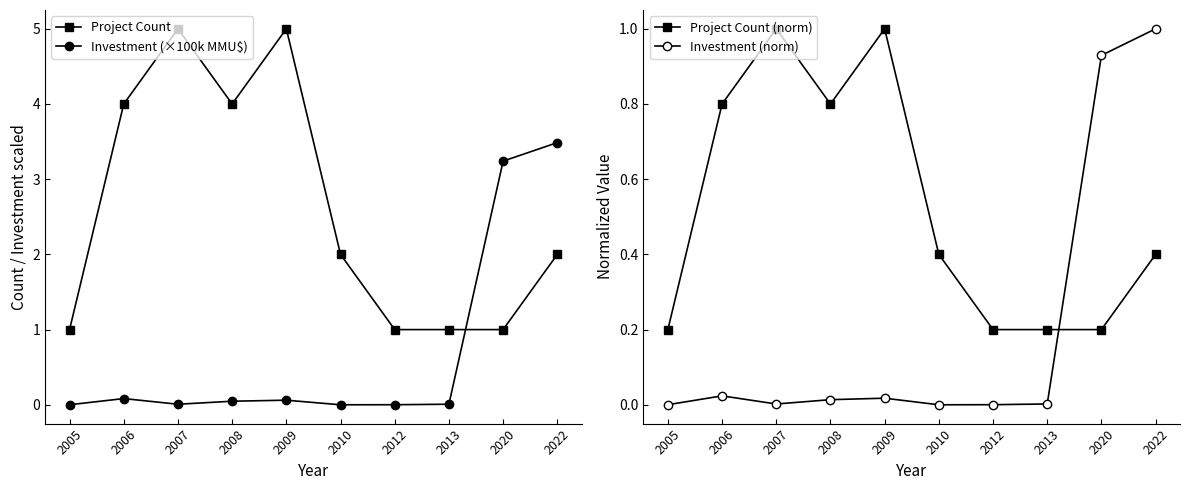

At which category does Project Count reach its first local peak?

2007